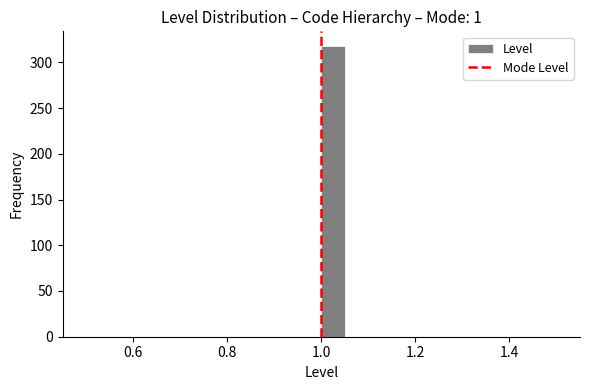

Around what value on the x-axis is the tallest bar? Give the approximate position of its centre, as read against the axis.

1.02